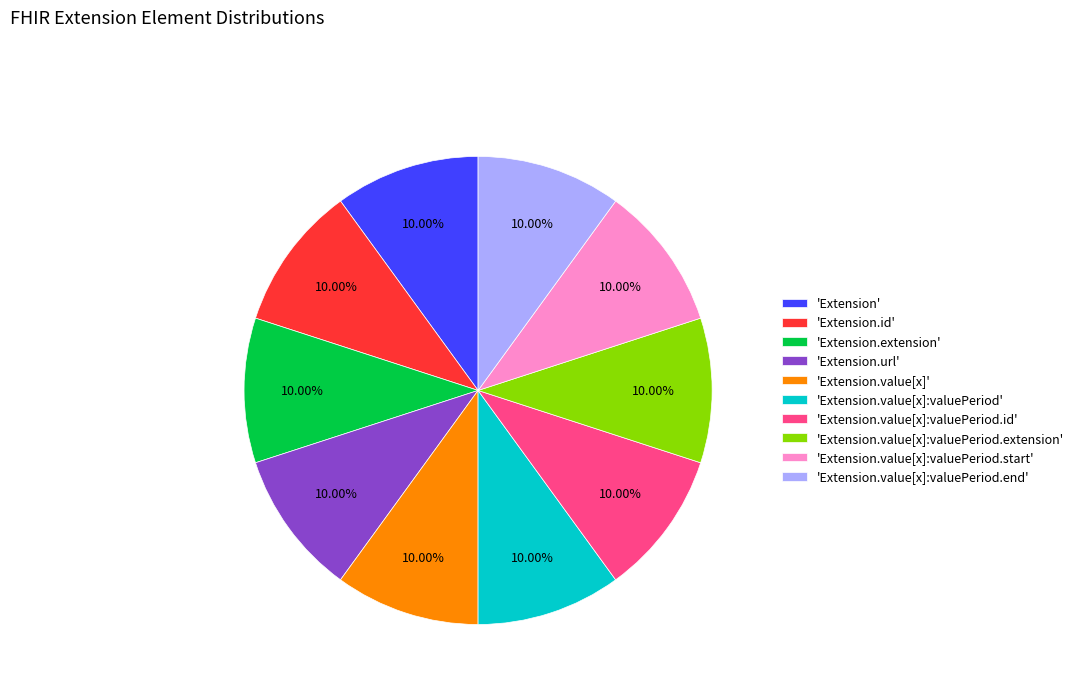

How many slices are in this pie chart?

10